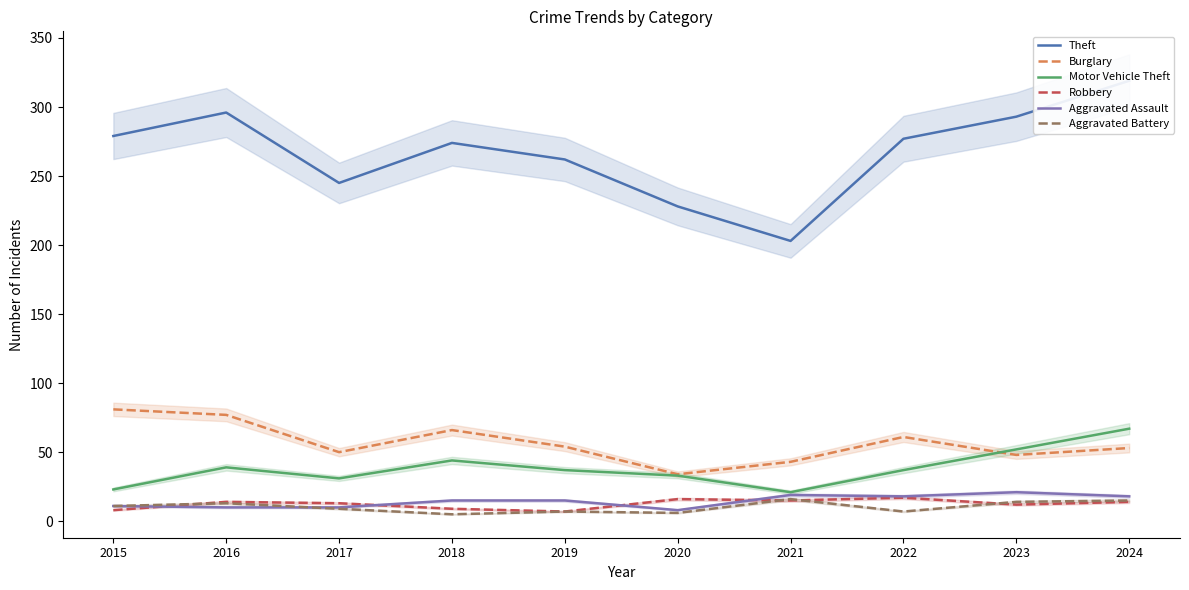

Is this an area chart (filled region under the line)?

No